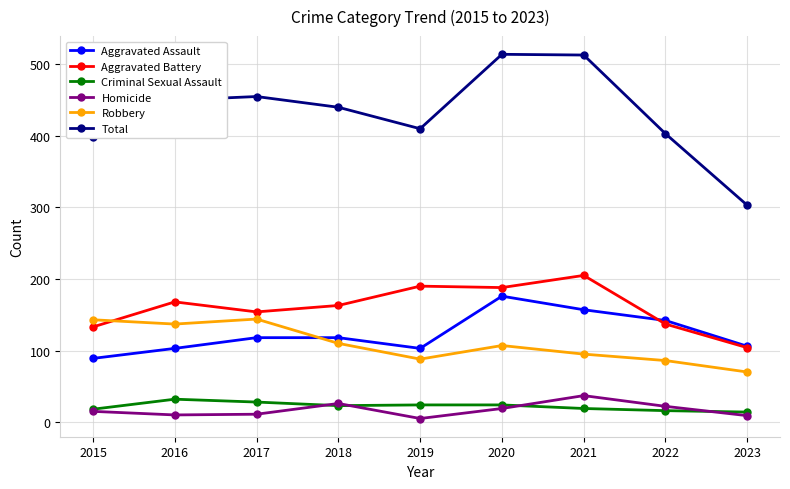

True or false: Criminal Sexual Assault and Aggravated Assault intersect in this chart.

False